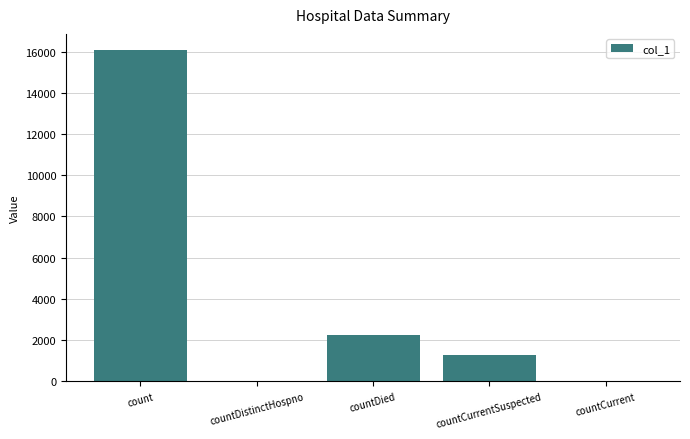

At which label is the value closest to 8026?

countDied